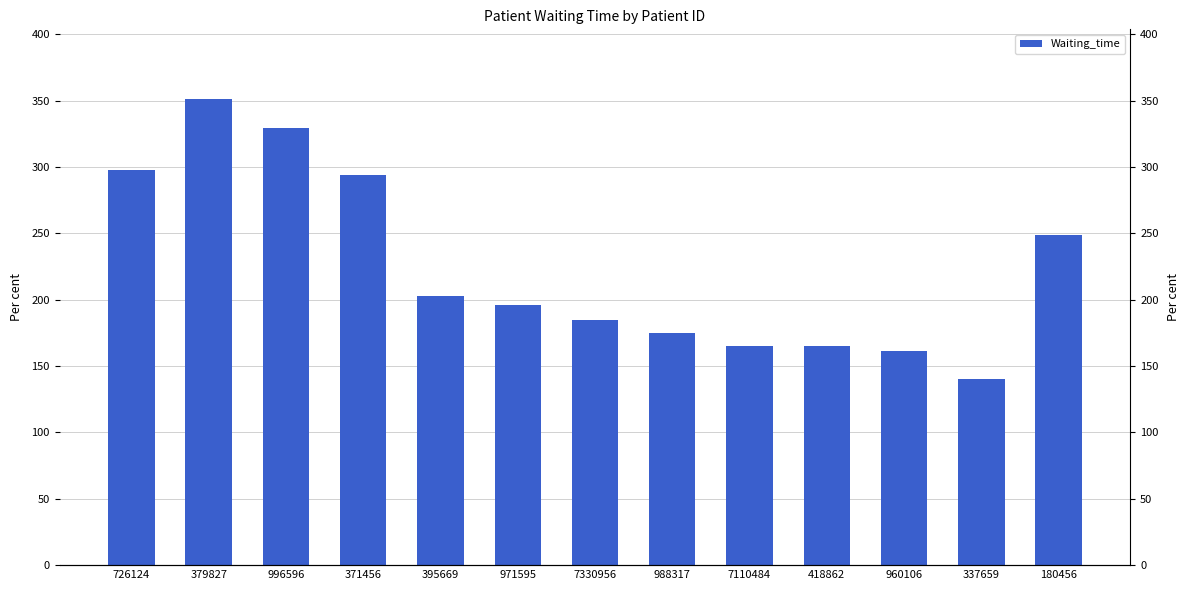

At which label is the value closest to 245?

180456